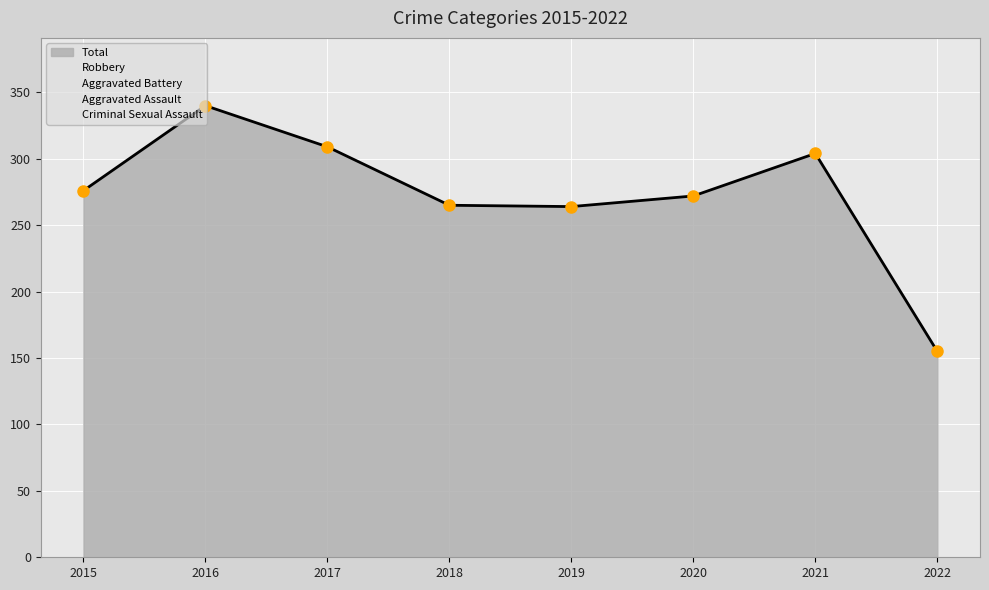

Which series reaches the minimum Y coordinate?

Criminal Sexual Assault